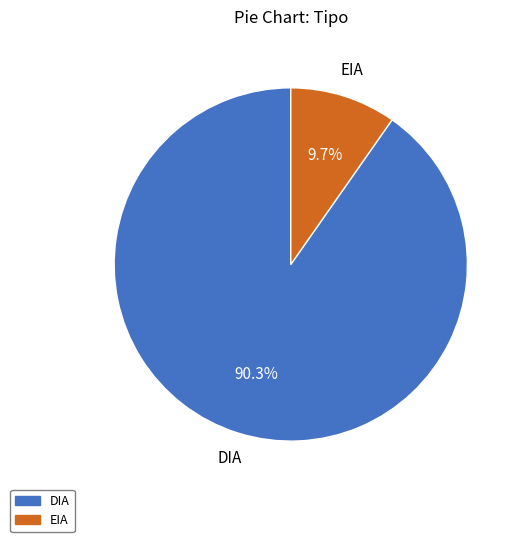

Rank the categories by value from highest to lowest.

DIA, EIA